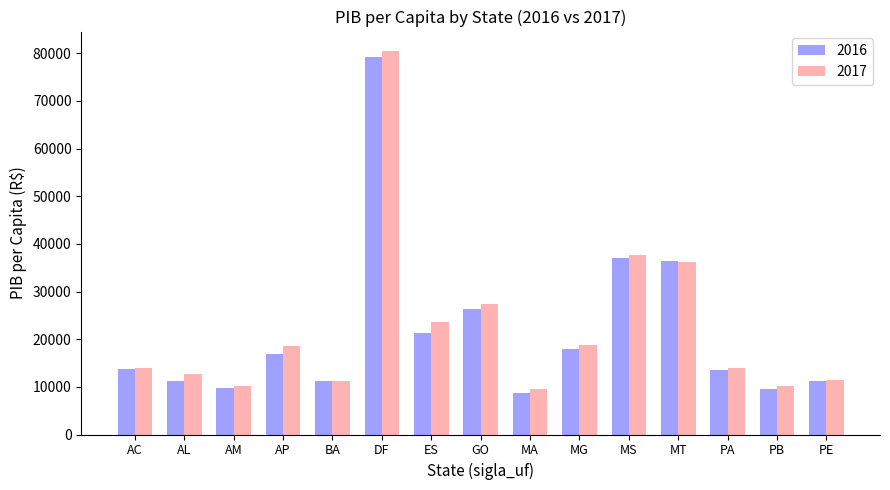

How many groups of bars are there?

15